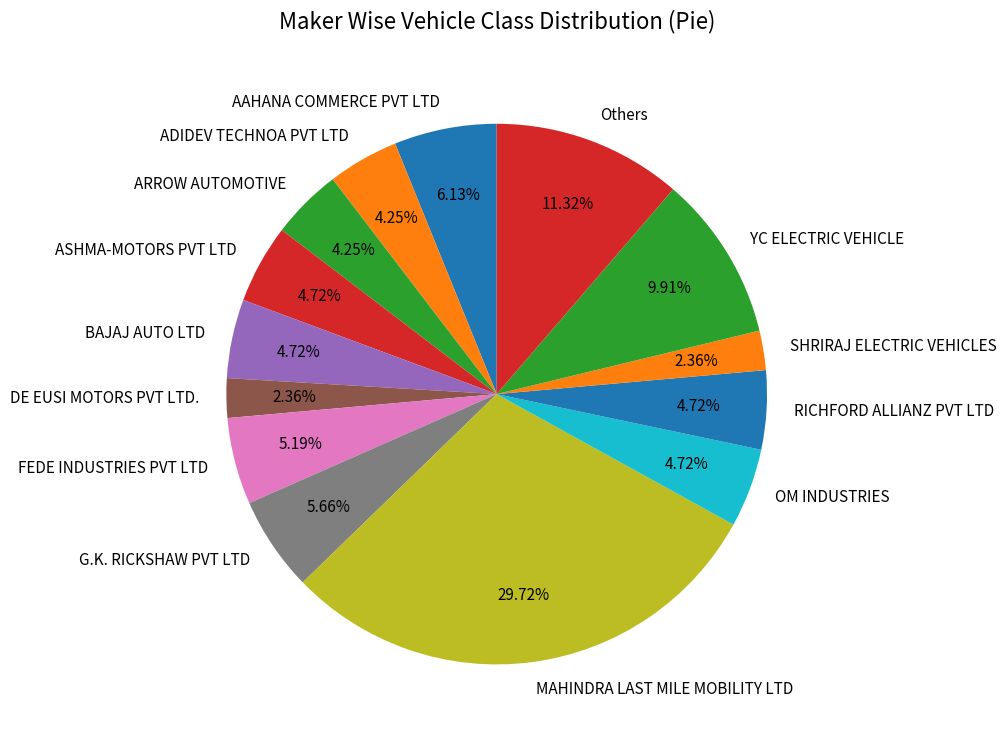

Is there a majority slice in this chart?

No